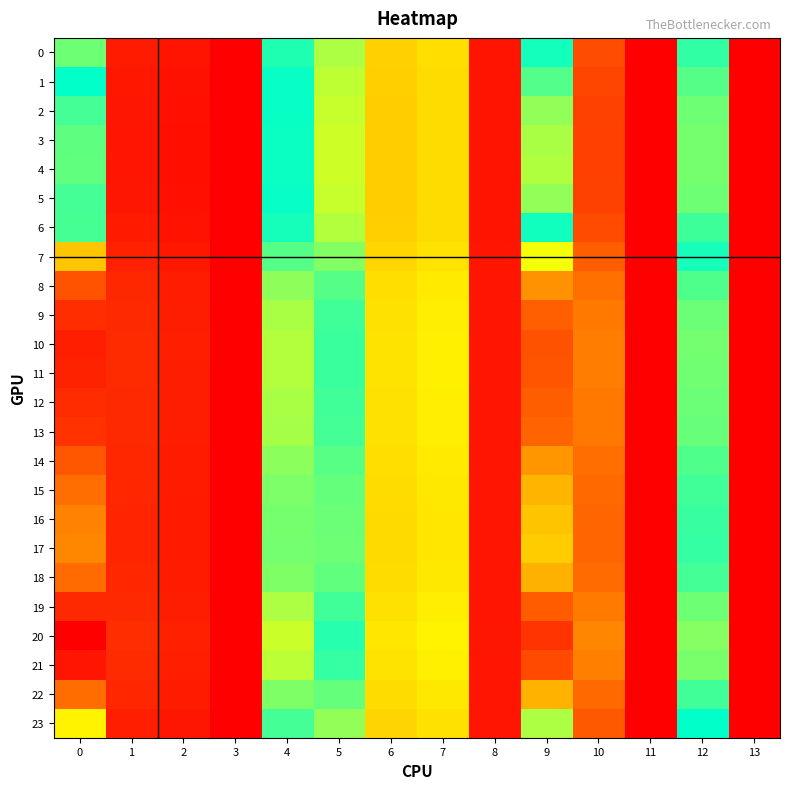

Between 4 and 1, which is larger?

4